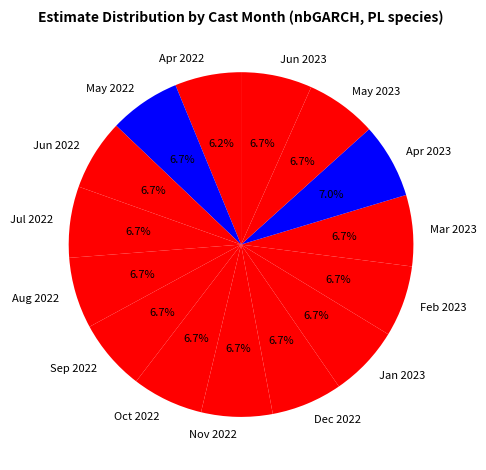

Is Aug 2022 the majority of the pie?

No